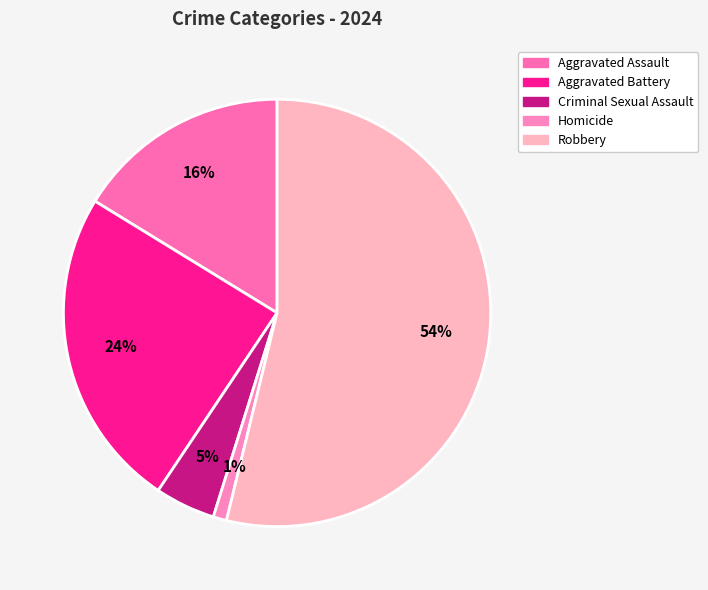

To the nearest percent, what is the average slice percentage?

20%